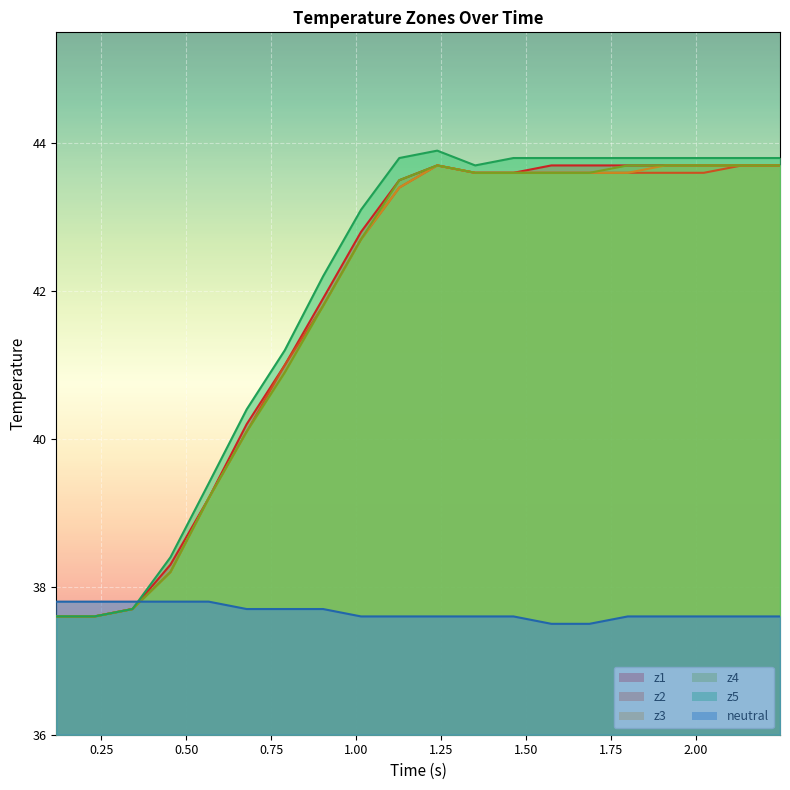

How many times do neutral and z3 cross each other?

1